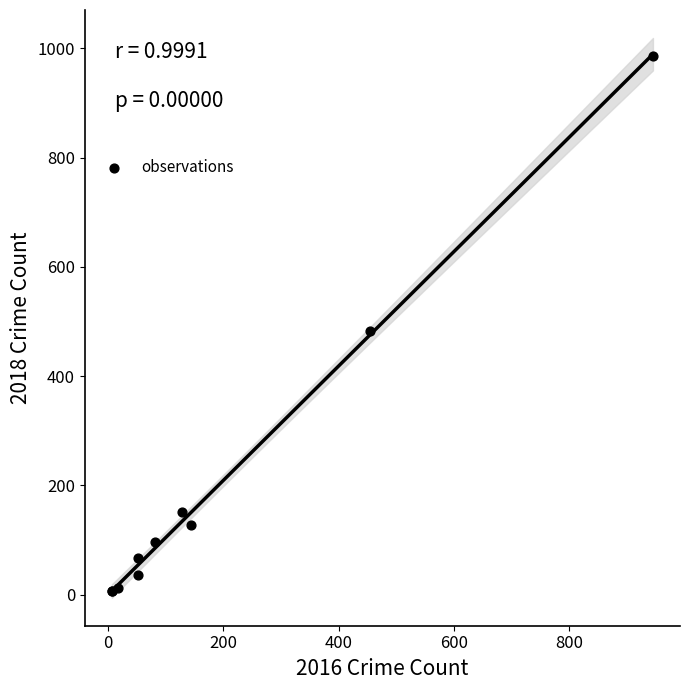

What Y value in the scatter plot is closest to 496?

483